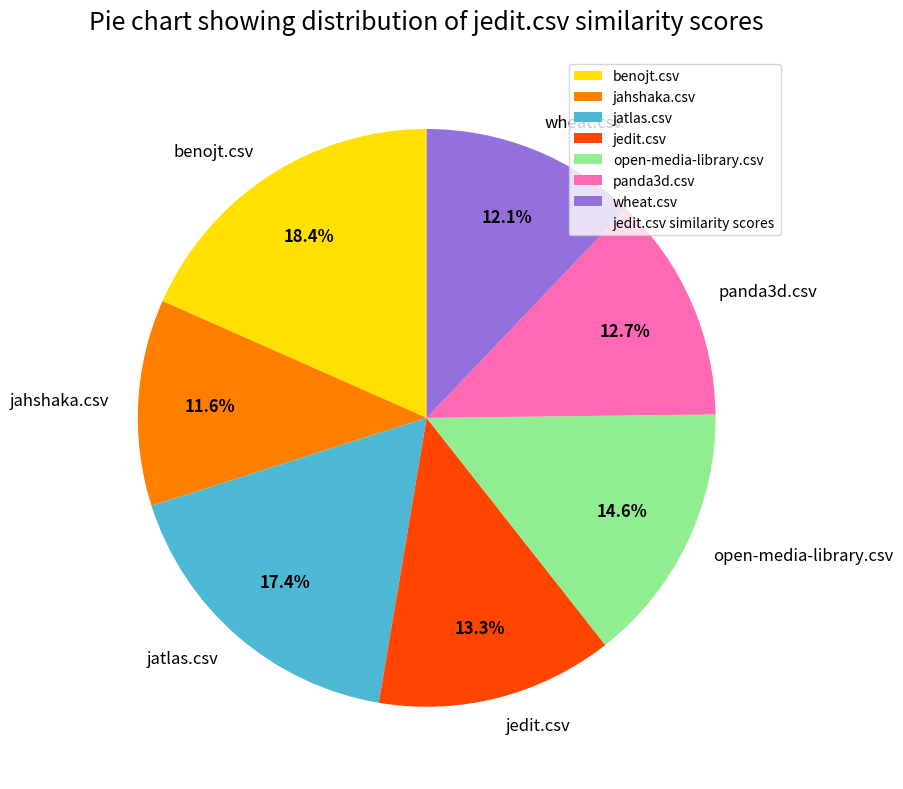

Between jahshaka.csv and jatlas.csv, which is larger?

jatlas.csv